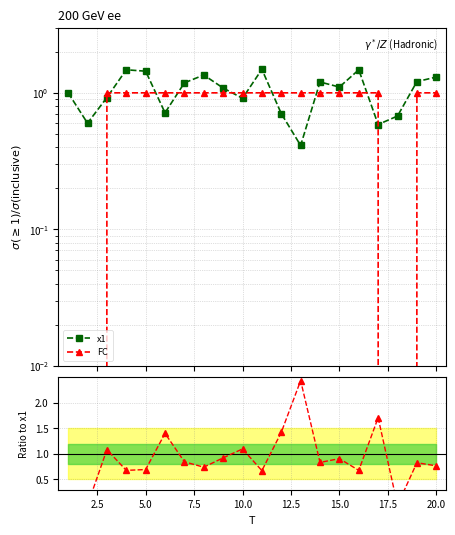

What is the maximum value shown in the chart?

2.4